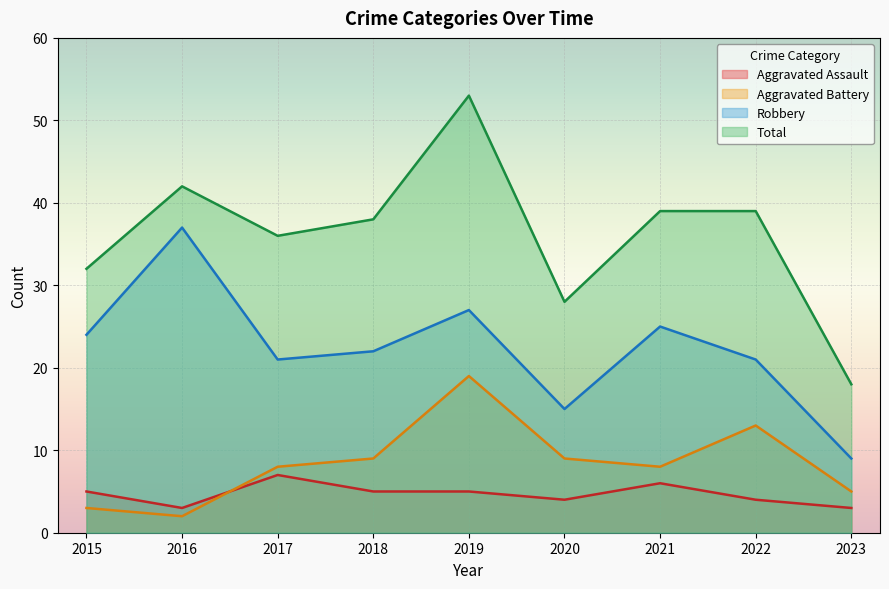

How many values in the Aggravated Assault series exceed 5?

2